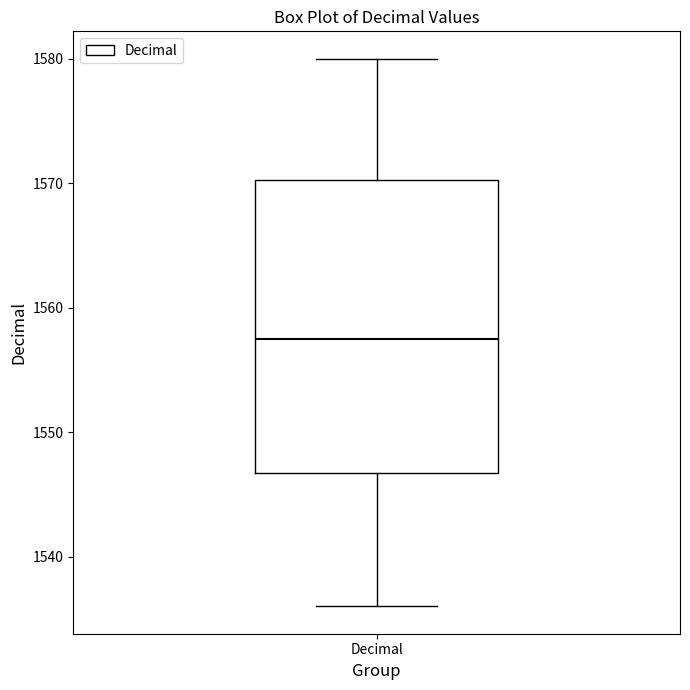

Transcribe this box plot: give where the median line is, the range the box spans, and where the two whiskers end, as read against the y-axis. The values are not printed on the chart, so give them approximately, as read against the axis.

median 1558, box 1547 to 1570, whiskers 1536 to 1580